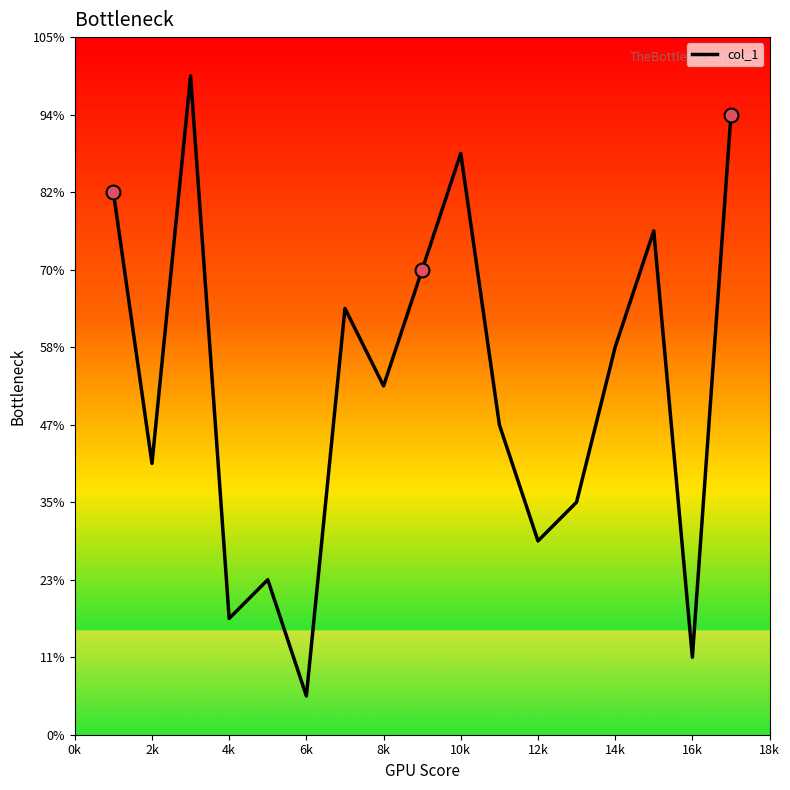

Does the chart have visible grid lines?

No